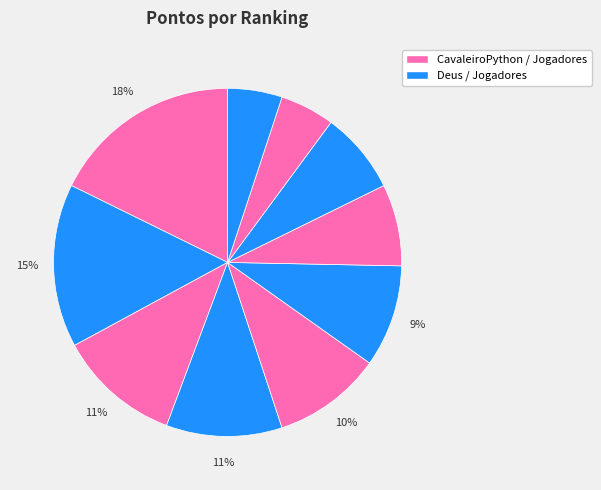

How many slices are in this pie chart?

10